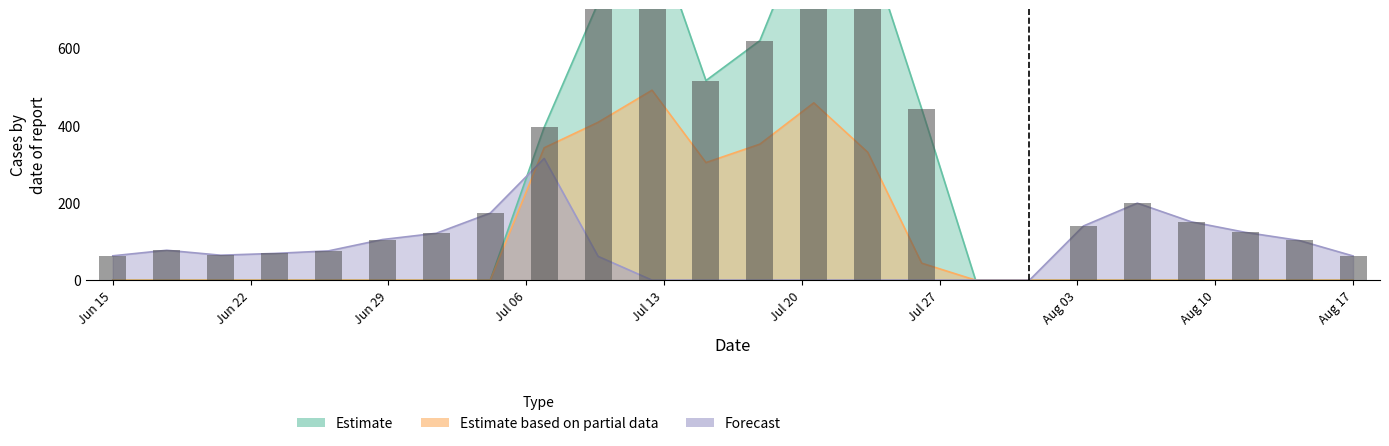

What are all the series names shown in the legend?

Estimate, Estimate based on partial data, Forecast